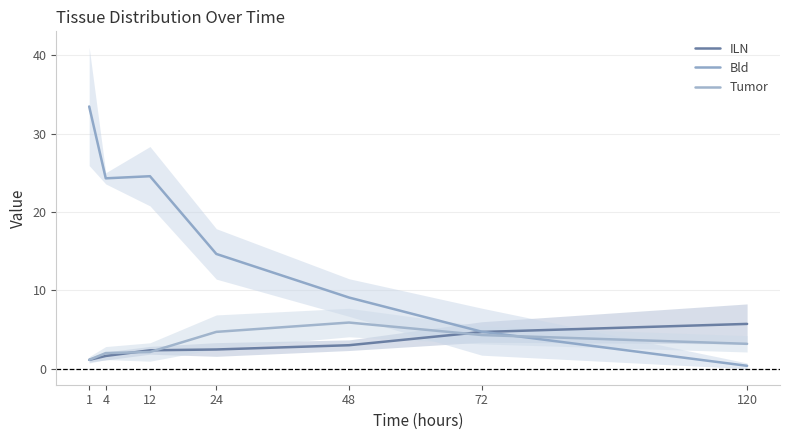

What is the sum of the Tumor values at 120 and 4?

5.1